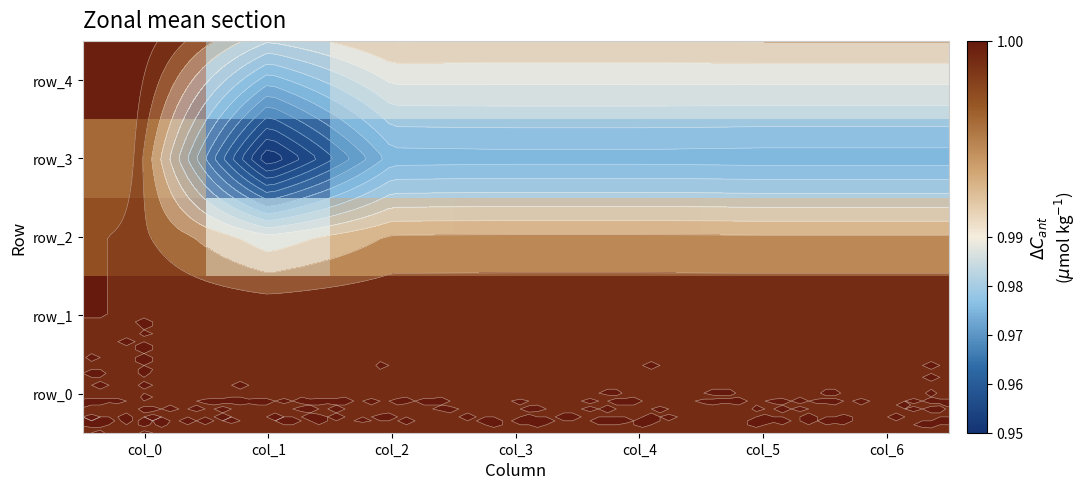

Rank the categories by row_4 value from highest to lowest.

col_0, col_2, col_3, col_4, col_5, col_6, col_1